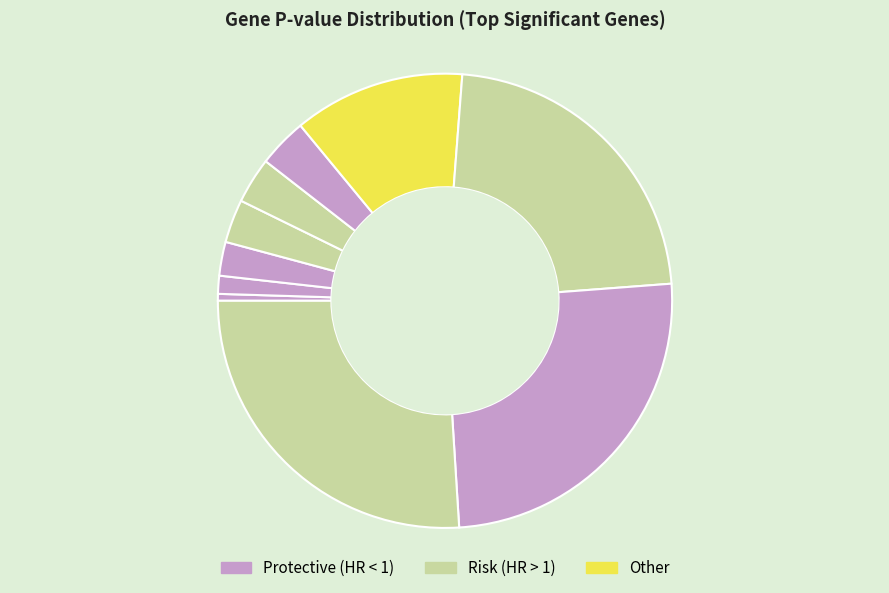

How many segments does this pie chart have?

10